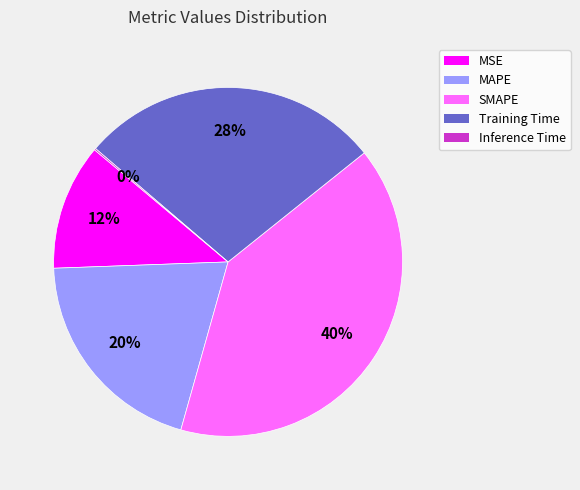

Between MAPE and MSE, which is larger?

MAPE